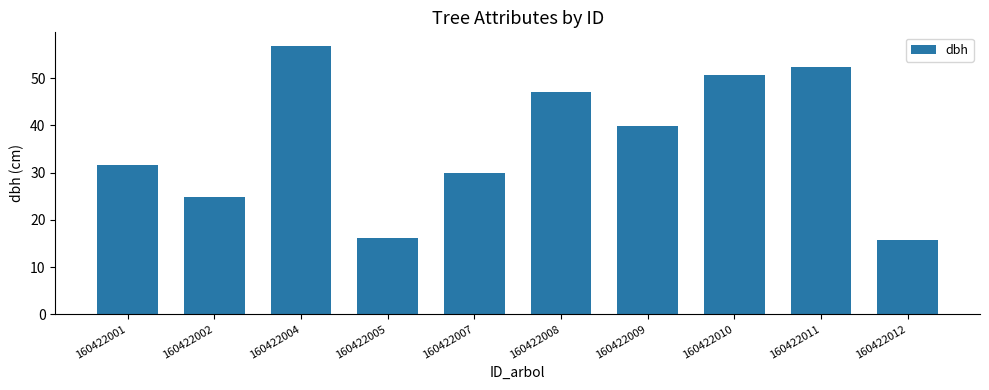

The chart shows a value of 49.3 at 160422001. True or false?

False